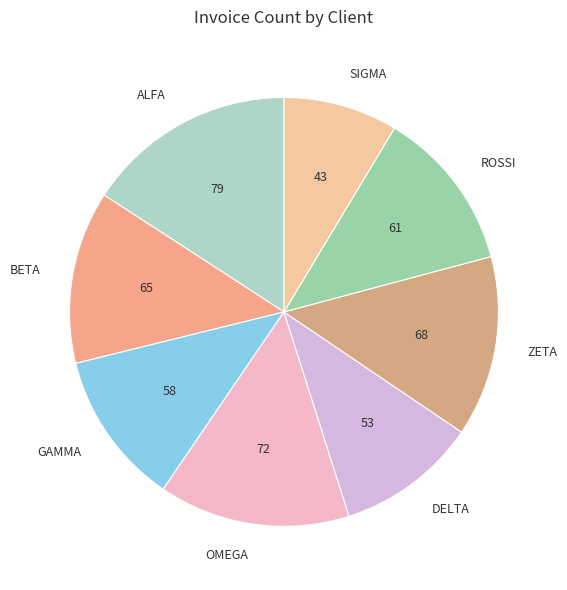

Which slice is the smallest?

SIGMA